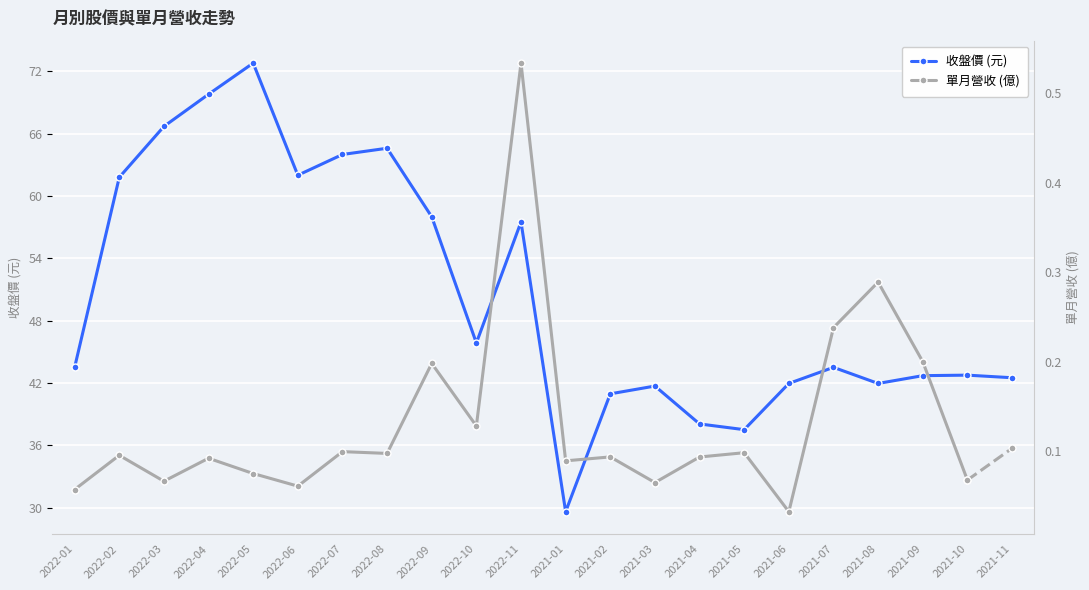

What is the minimum value shown in the chart?

29.6